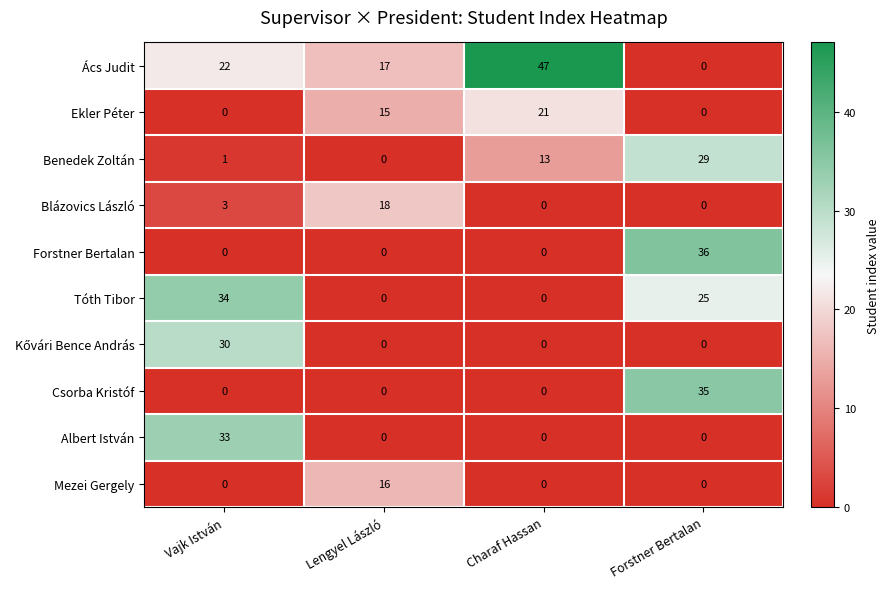

Where does the Tóth Tibor series first go above 25?

Vajk István